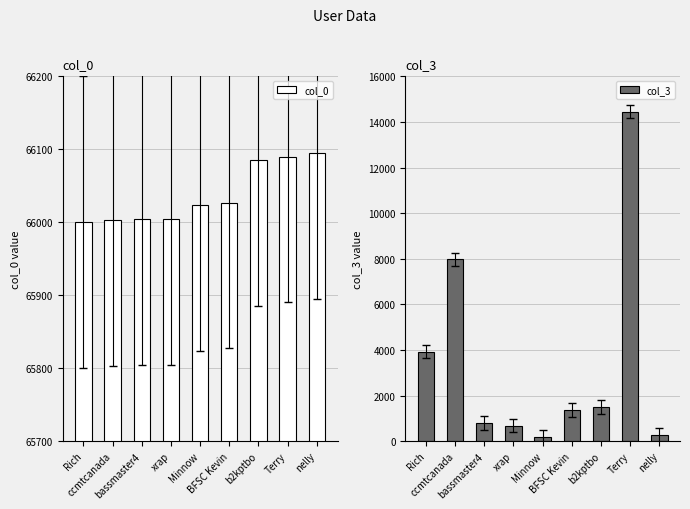

Which series changed the most between bassmaster4 and xrap?

col_3